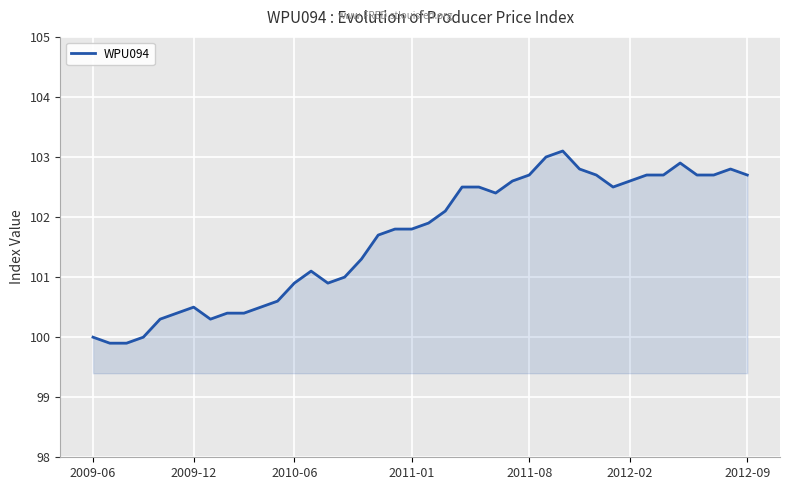

What is the maximum value shown in the chart?

103.1